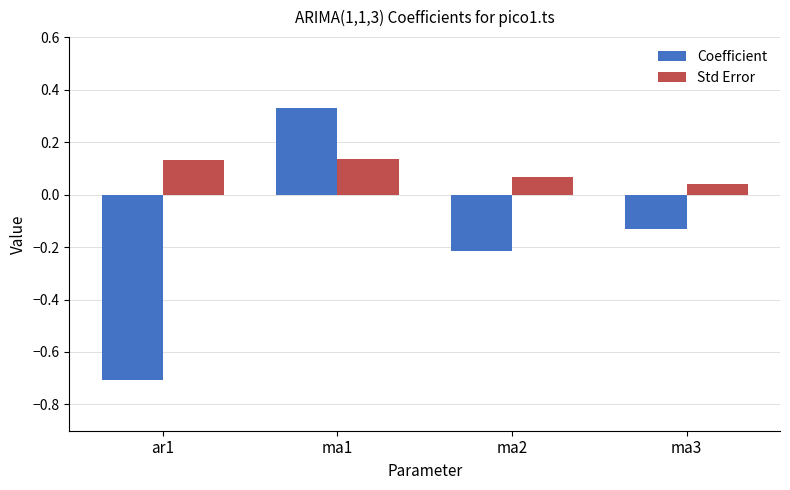

Rank the series by their average value, from highest to lowest.

Std Error, Coefficient